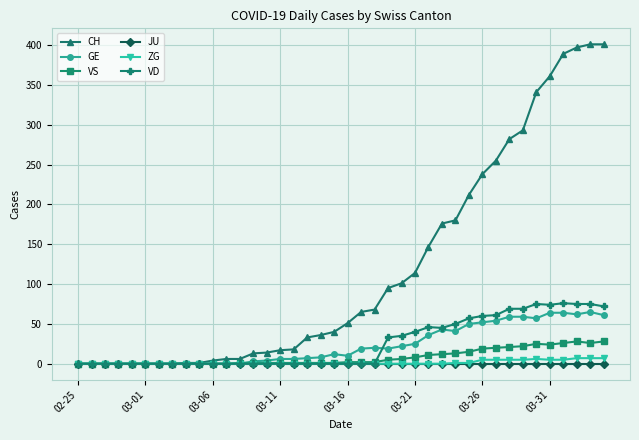

At how many categories does at least one series exceed 271?

8